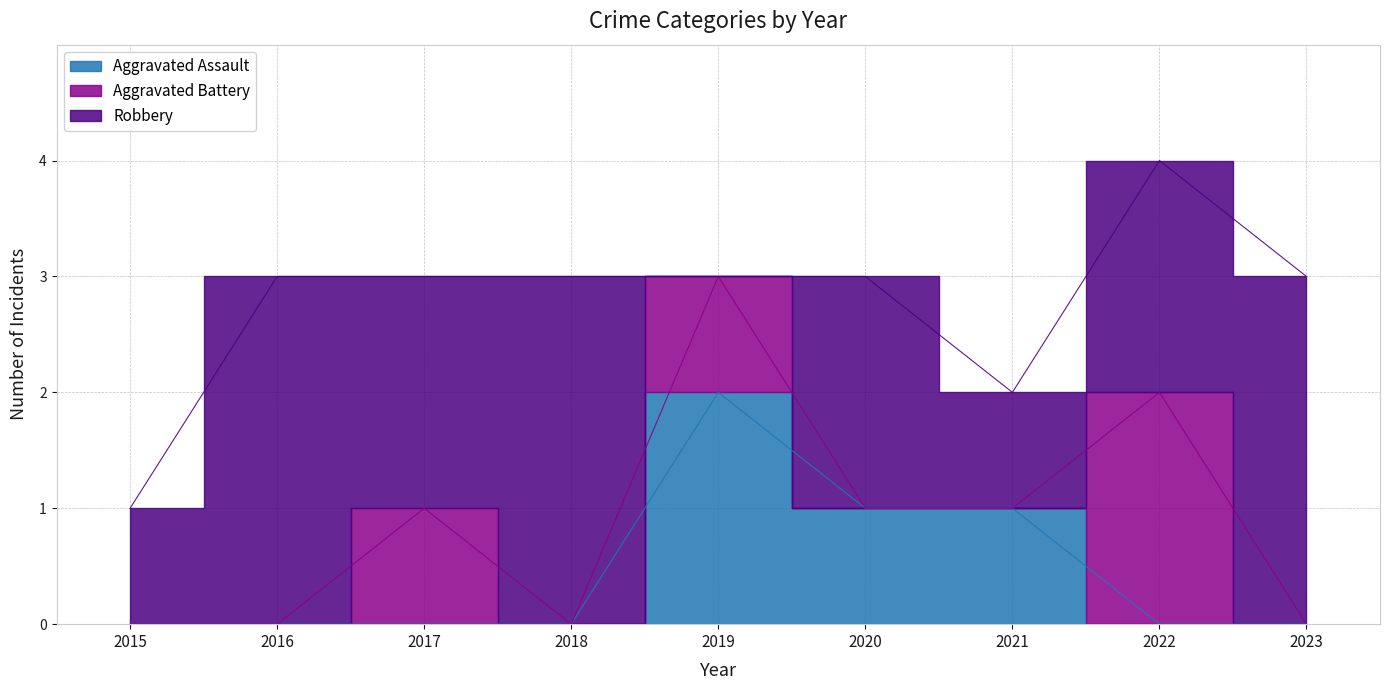

After their last crossing, which series has the higher values: Aggravated Assault or Aggravated Battery?

Aggravated Battery